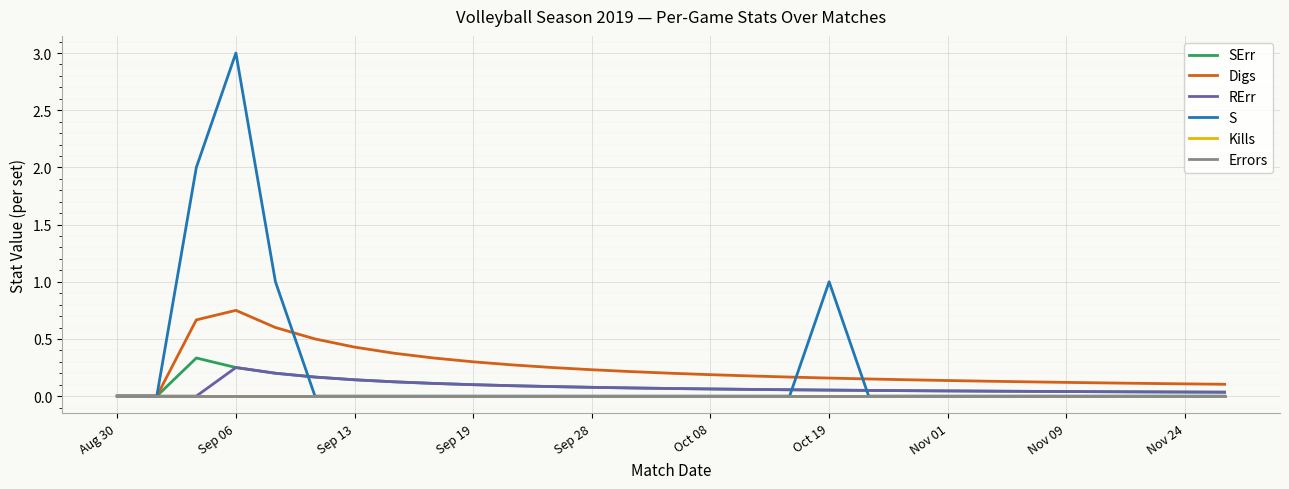

Does the chart display data point markers on the line(s)?

No